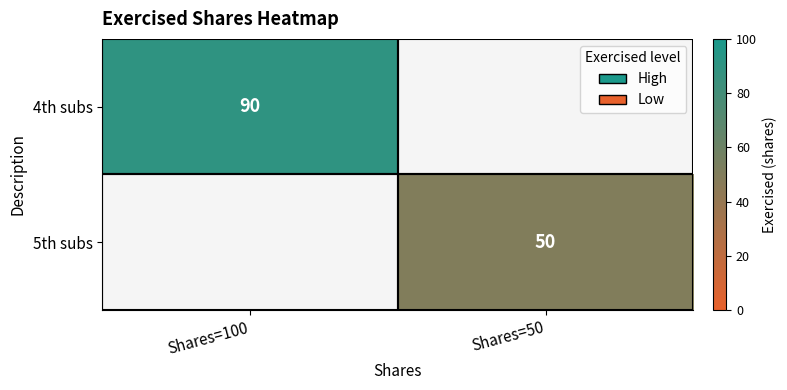

Is it true that 5th subs equals 13 at Shares=50?

False